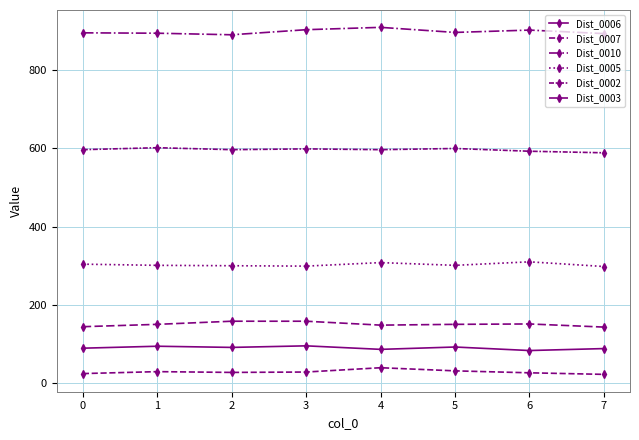

Count the number of data series in this chart.

6